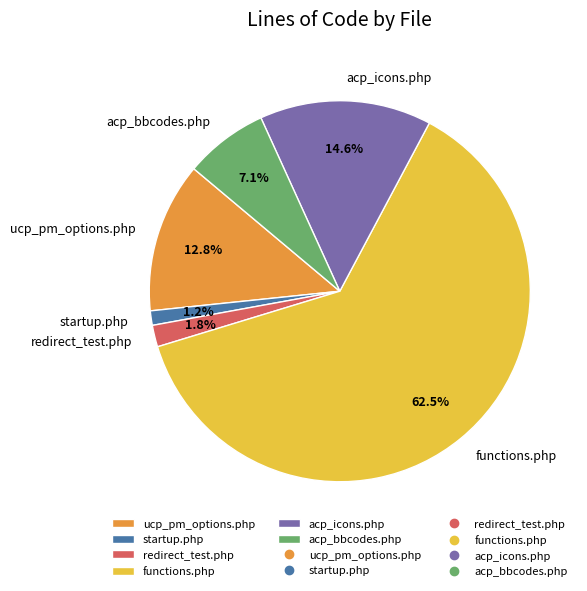

To the nearest percent, what percentage of the pie is redirect_test.php?

2%